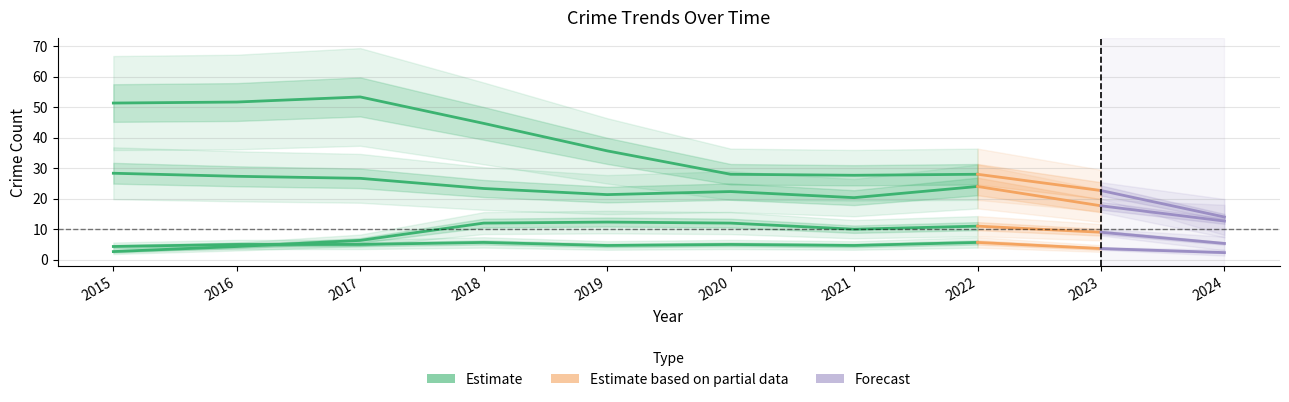

How many data points does each series have?

8